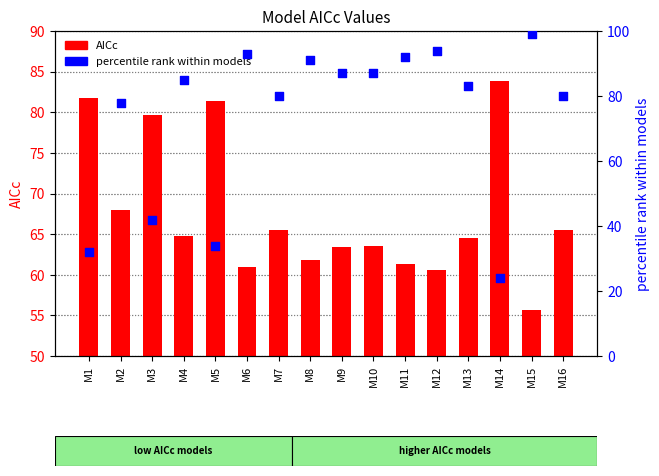

Which series has the largest total across all categories?

percentile rank within models